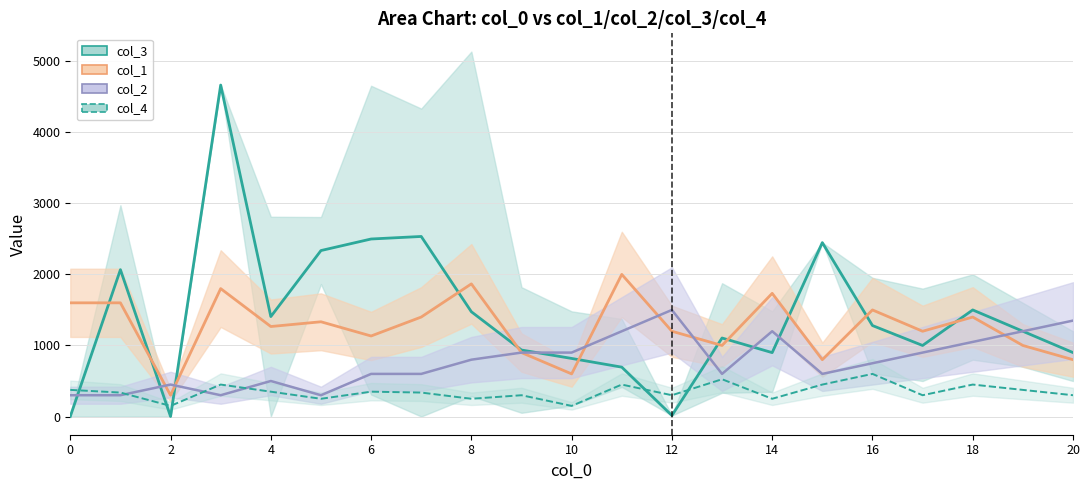

The col_2_mean series shows 500.1 at 4. True or false?

True